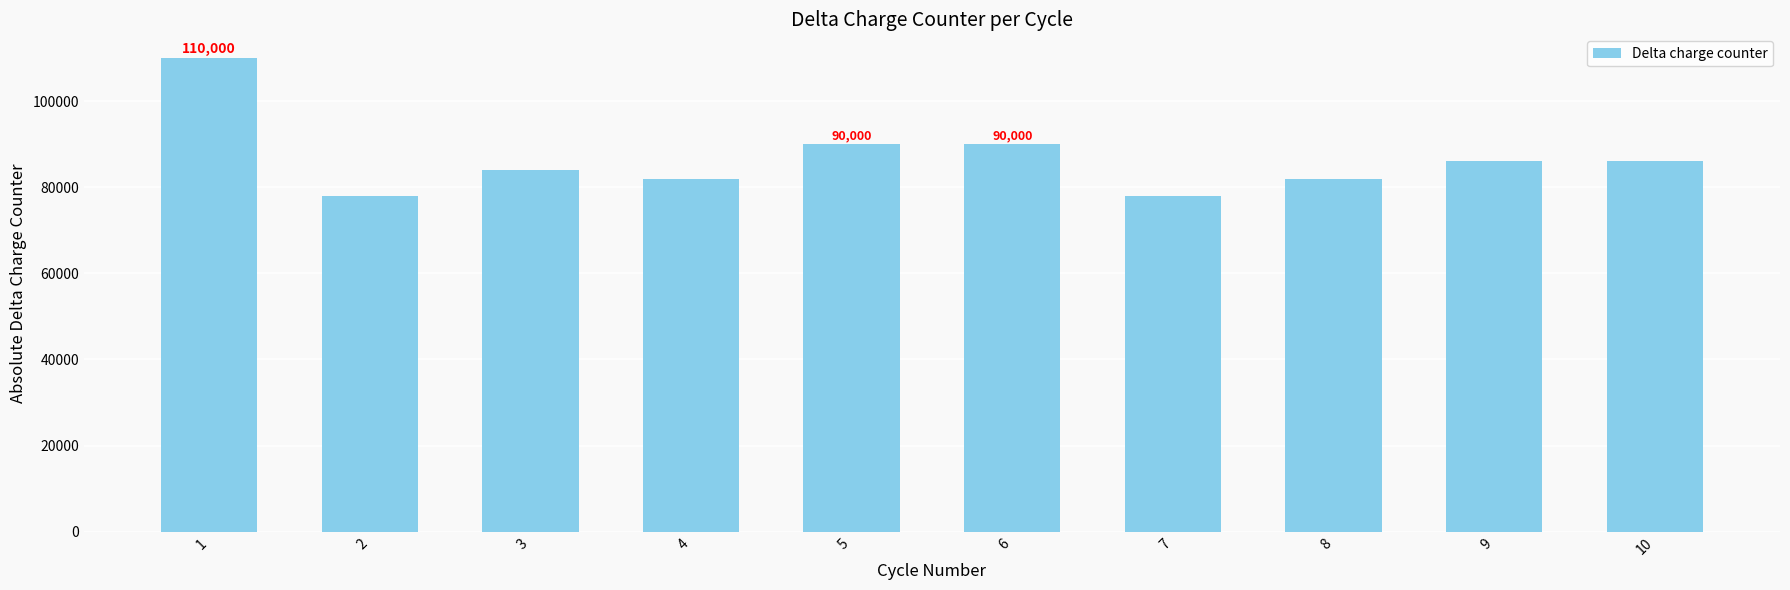

The chart shows a value of 145022 at 3. True or false?

False